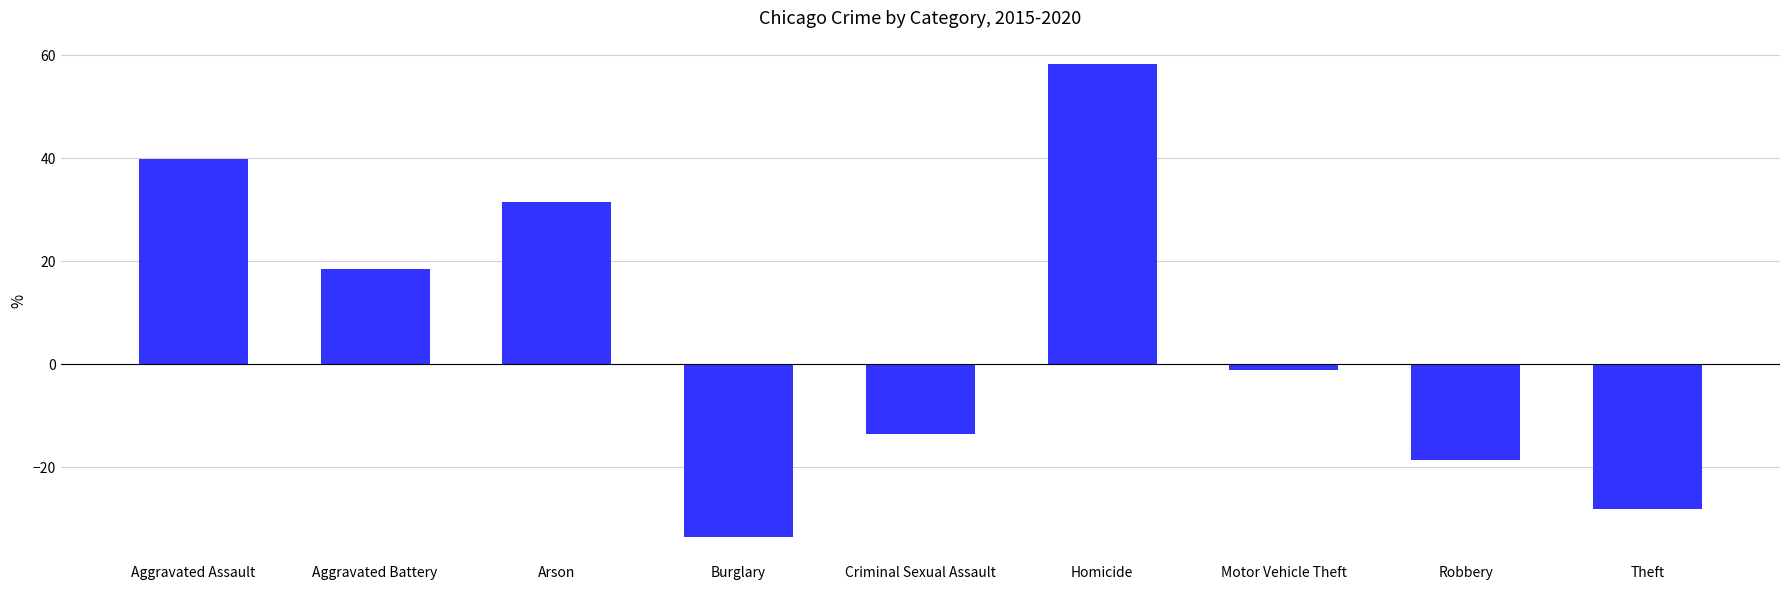

The value at Homicide is 58.3. True or false?

True